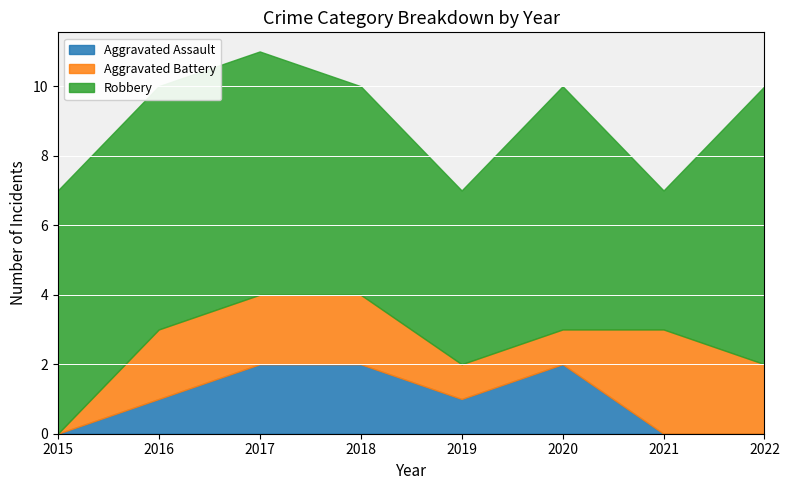

Reading left to right, list all the values displayed in this chart.

Aggravated Assault: 0	1	2	2	1	2	0	0
Aggravated Battery: 0	2	2	2	1	1	3	2
Robbery: 7	7	7	6	5	7	4	8